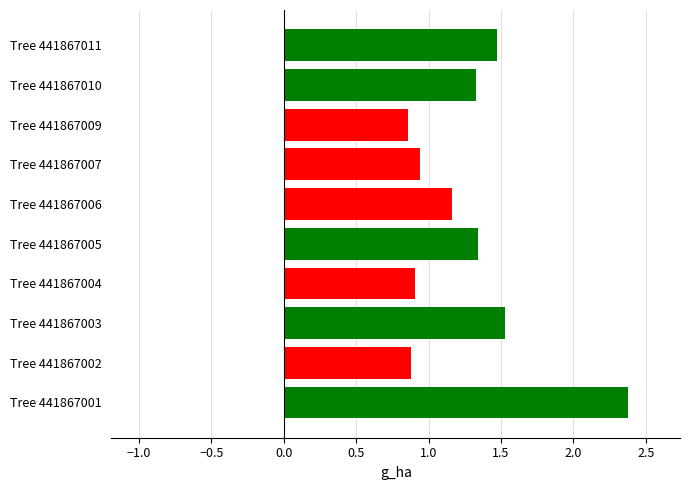

At which category does the chart reach its peak across all series?

Tree 441867001